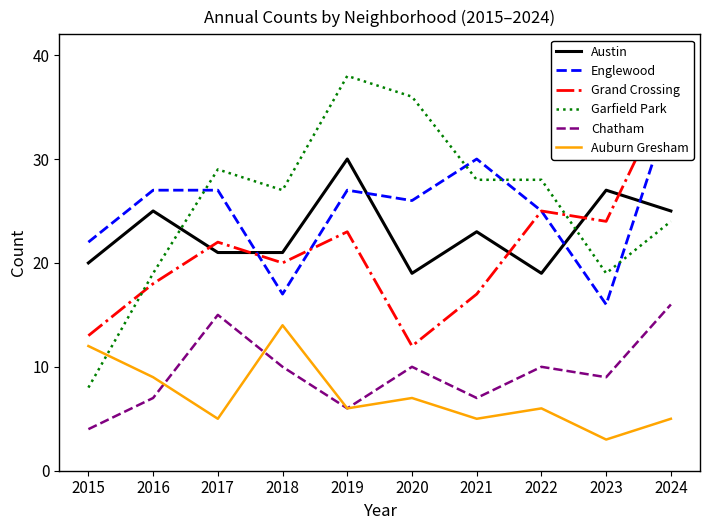

Between 2020 and 2023, which is larger?

2023